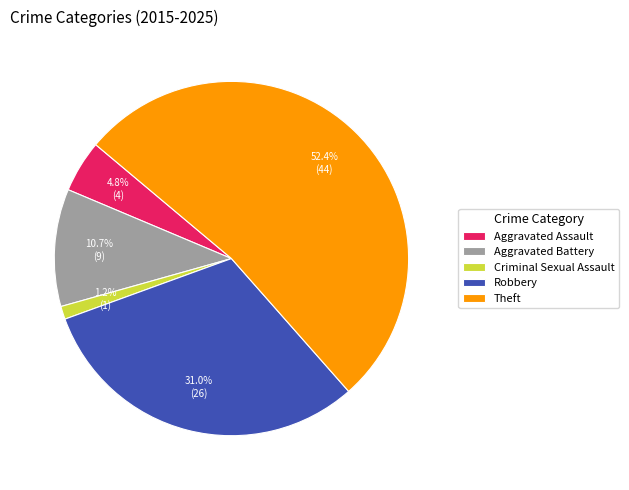

Which has a higher value, Aggravated Battery or Aggravated Assault?

Aggravated Battery